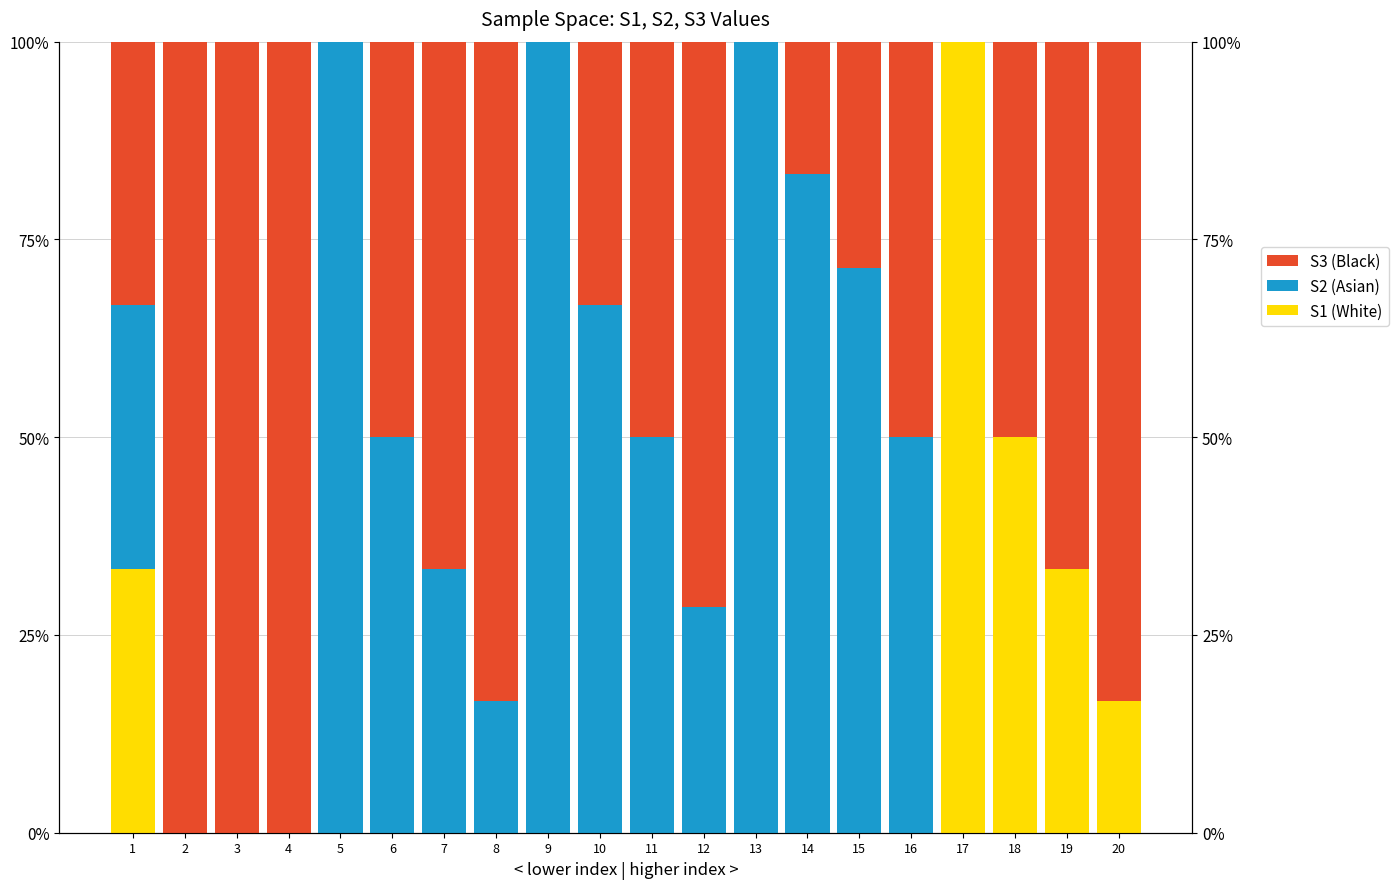

Reading right to left, list all the values displayed in this chart.

S1 (White): 20=16.7	19=33.3	18=50.0	17=100.0	16=0.0	15=0.0	14=0.0	13=0.0	12=0.0	11=0.0	10=0.0	9=0.0	8=0.0	7=0.0	6=0.0	5=0.0	4=0.0	3=0.0	2=0.0	1=33.3
S2 (Asian): 20=0.0	19=0.0	18=0.0	17=0.0	16=50.0	15=71.4	14=83.3	13=100.0	12=28.6	11=50.0	10=66.7	9=100.0	8=16.7	7=33.3	6=50.0	5=100.0	4=0.0	3=0.0	2=0.0	1=33.3
S3 (Black): 20=83.3	19=66.7	18=50.0	17=0.0	16=50.0	15=28.6	14=16.7	13=0.0	12=71.4	11=50.0	10=33.3	9=0.0	8=83.3	7=66.7	6=50.0	5=0.0	4=100.0	3=100.0	2=100.0	1=33.3